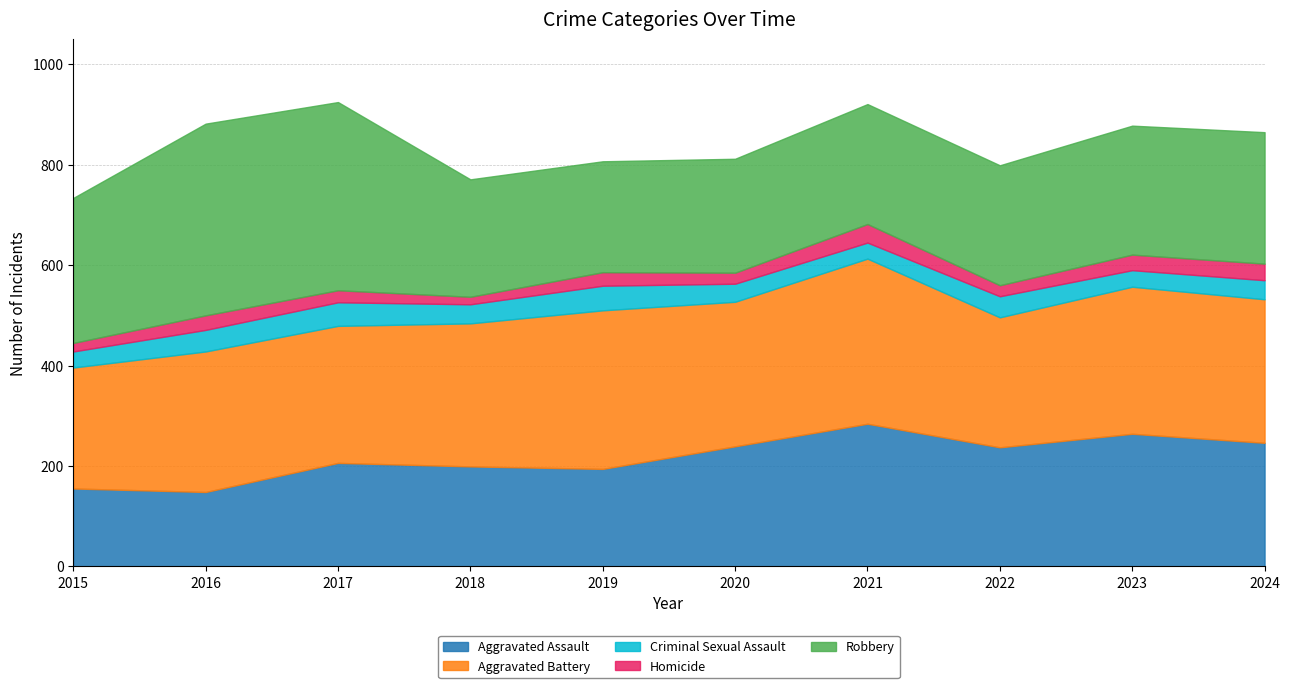

At 2016, list the series in order from smallest to largest.

Homicide, Criminal Sexual Assault, Aggravated Assault, Aggravated Battery, Robbery